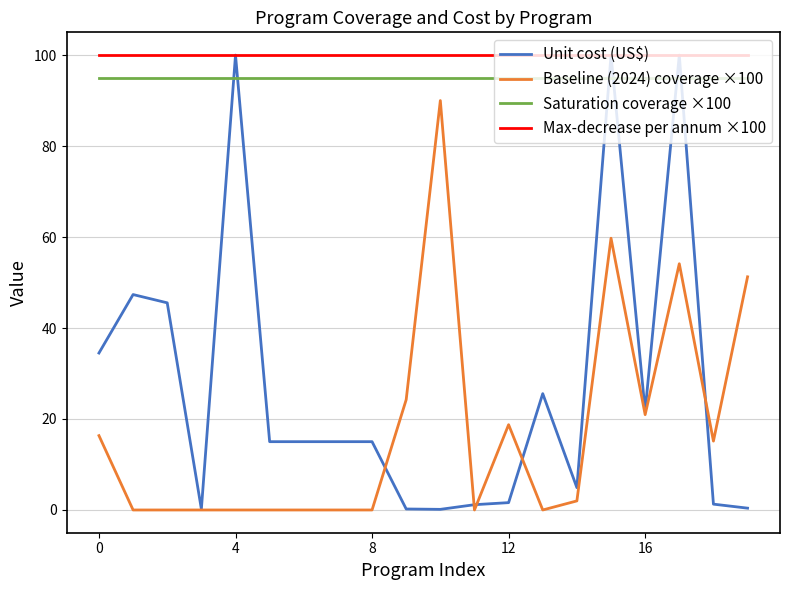

True or false: Baseline (2024) coverage ×100 and Saturation coverage ×100 intersect in this chart.

False